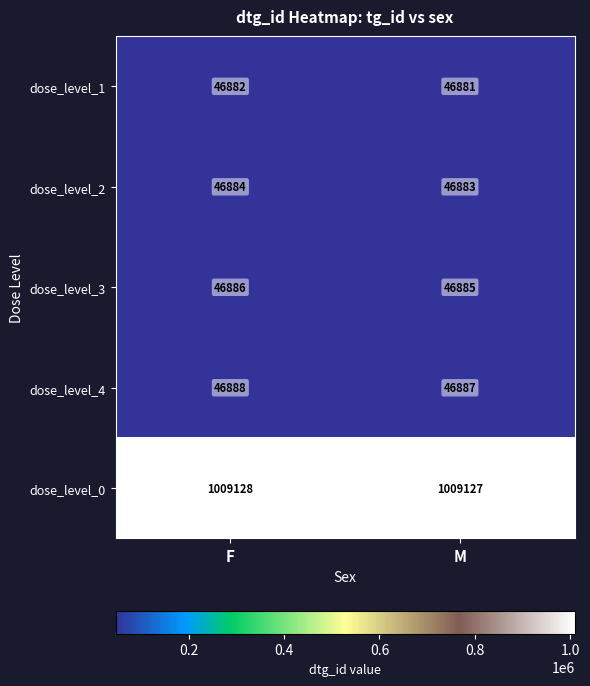

Count the number of categories in the chart.

2